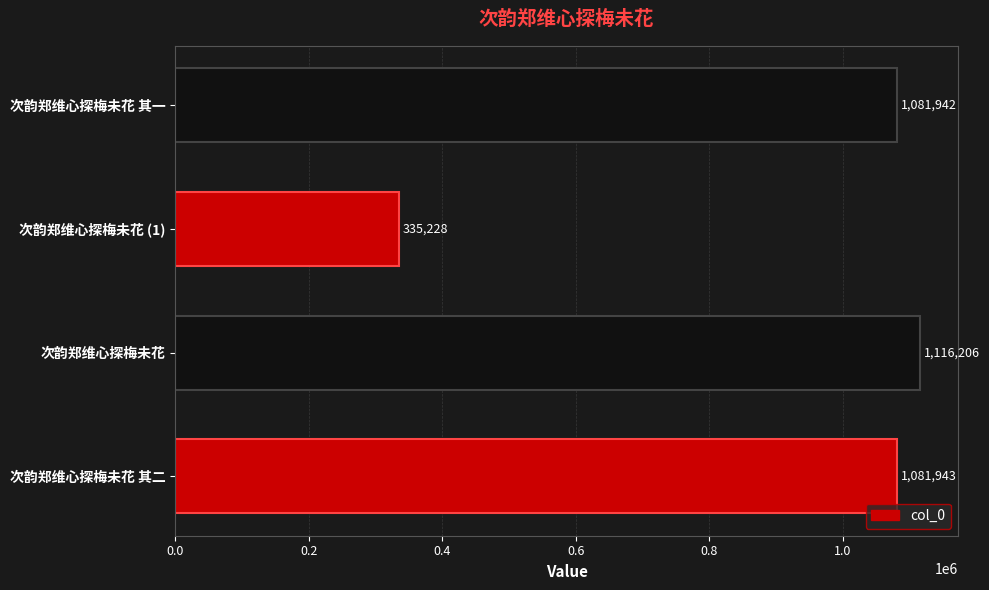

What is the sum of all values?

3615319